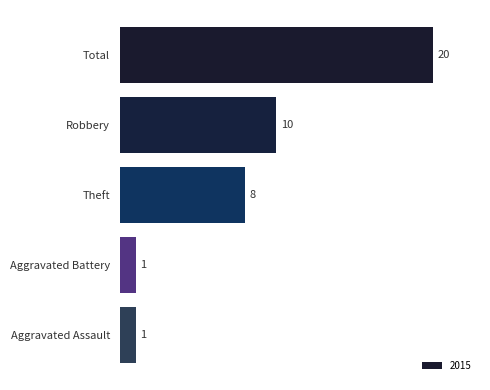

Is it true that the value at Aggravated Assault is 1?

True